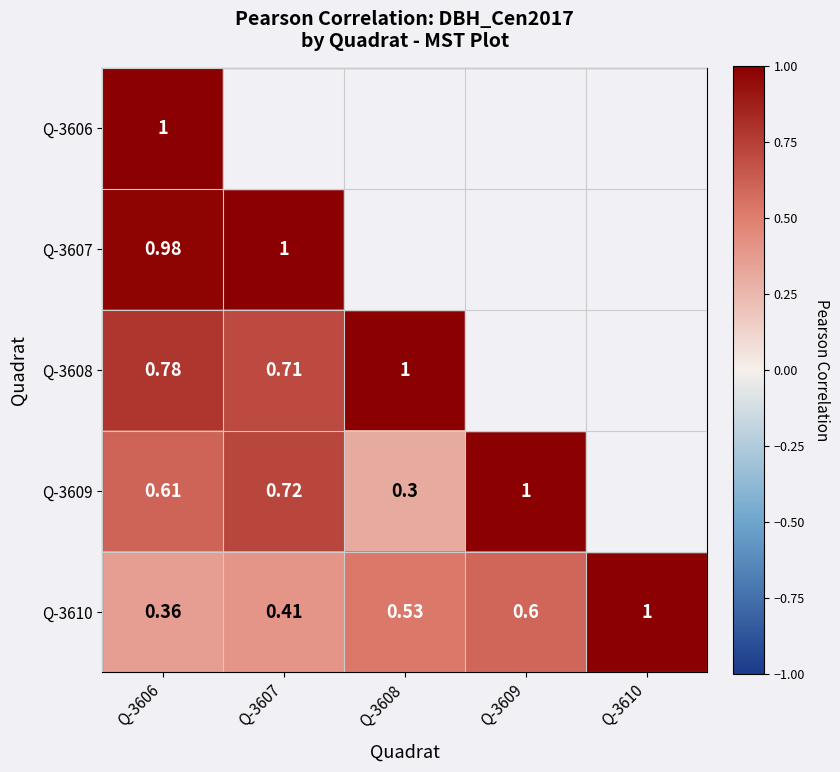

What is the difference between the maximum and minimum values in the Q-3610 series?

0.6